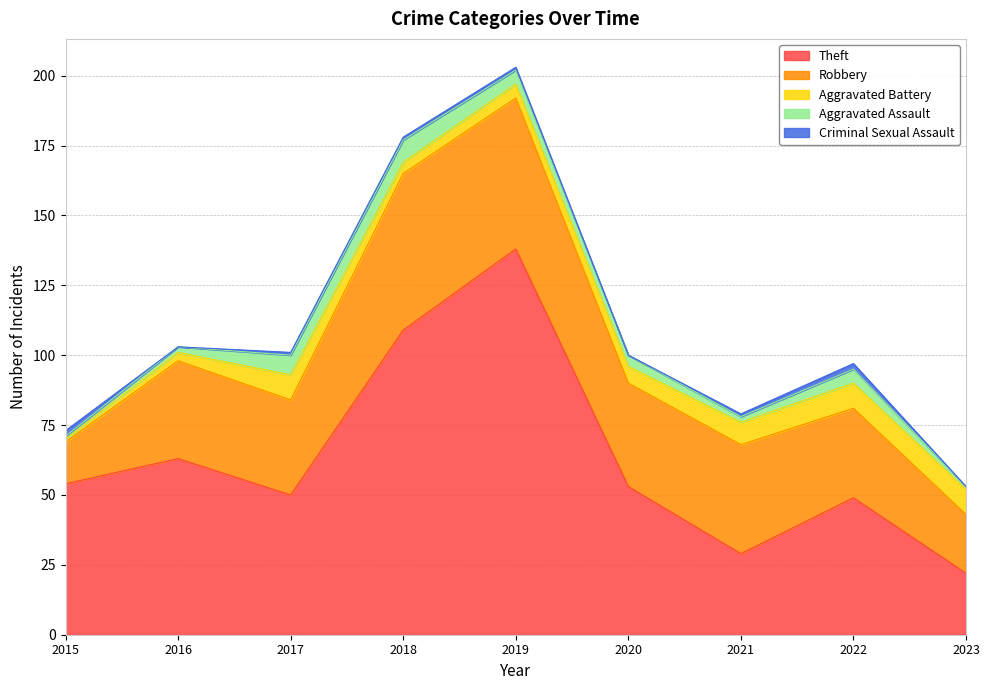

The value of Aggravated Assault at 2018 is 3. True or false?

False